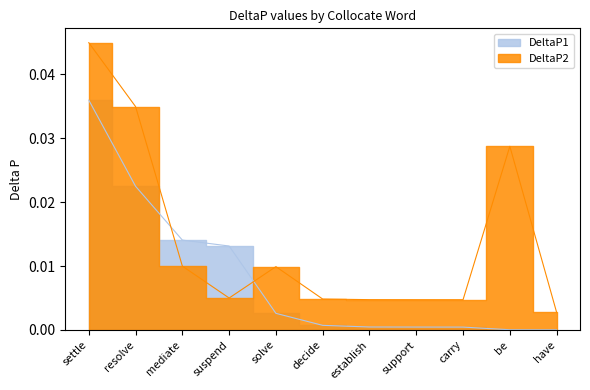

Which series has the largest total across all categories?

DeltaP2